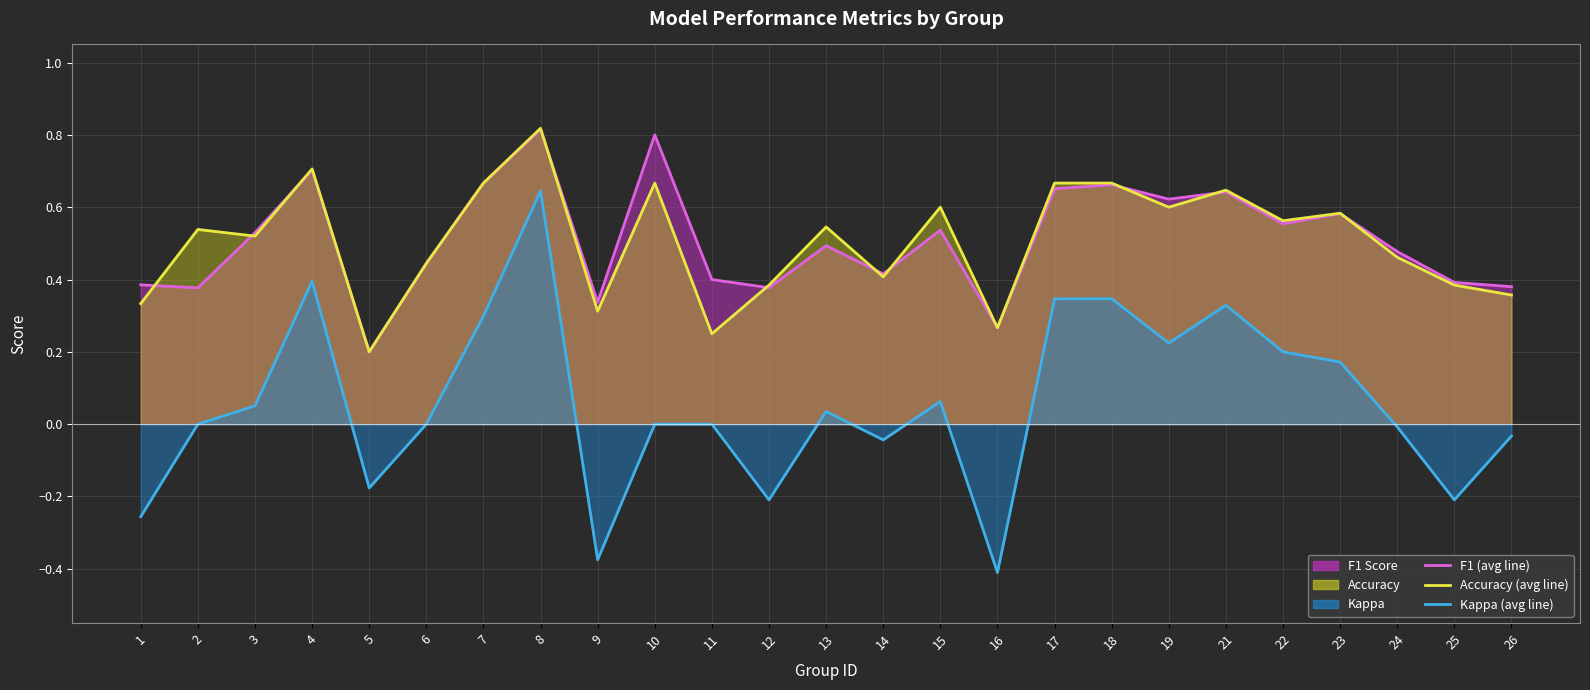

True or false: Kappa and F1 Score cross at least once.

False